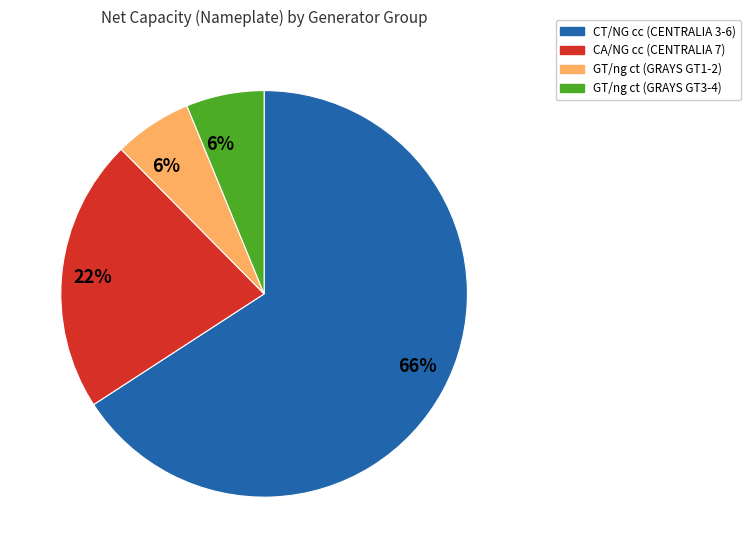

To the nearest percent, what is the difference between the largest and smallest slice percentages?

60%